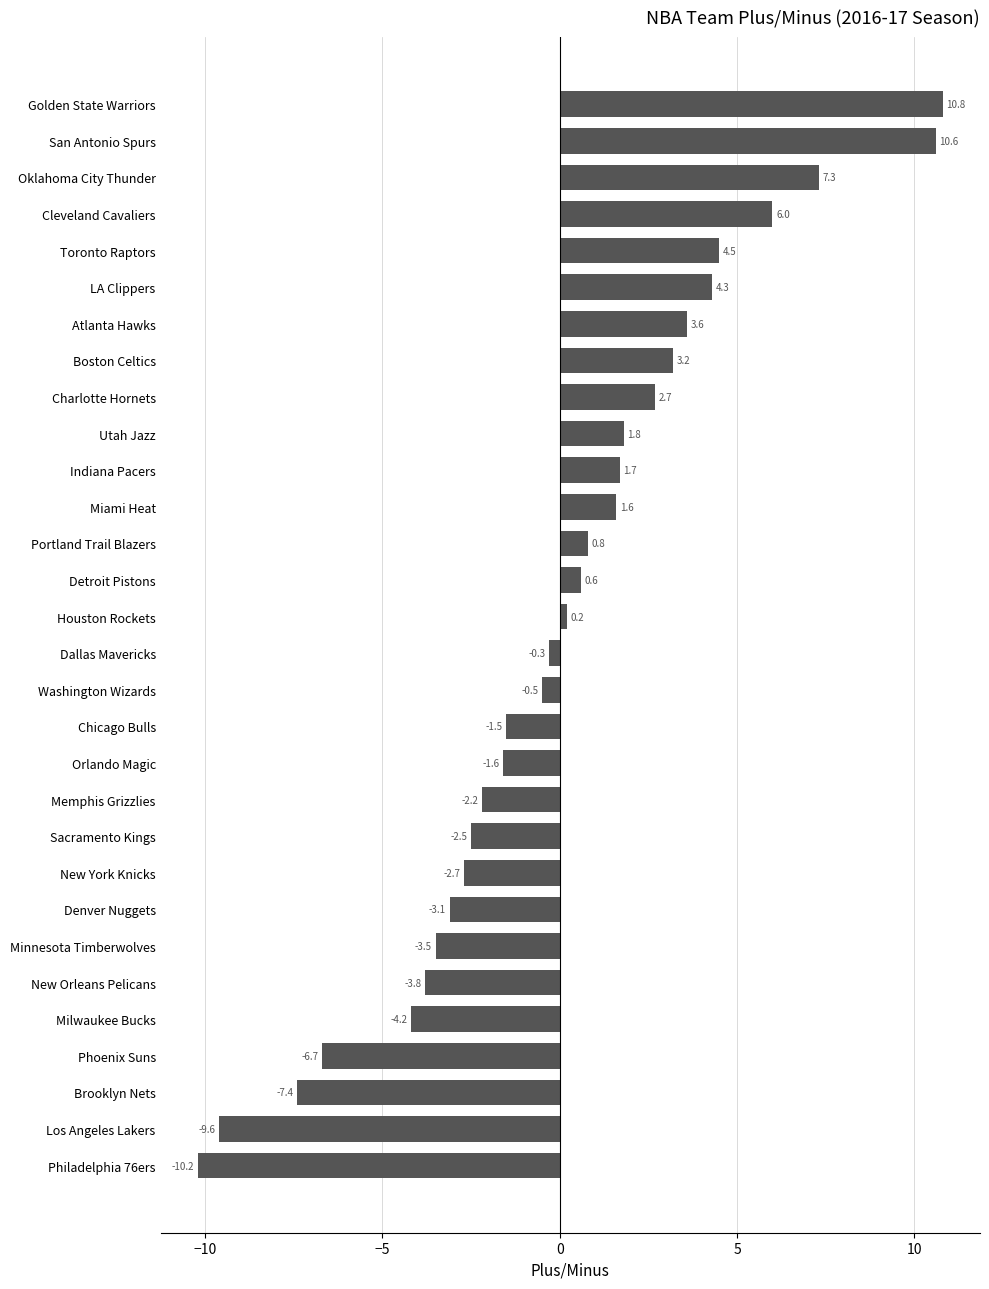

What is the change in value from Charlotte Hornets to Golden State Warriors?

+8.1